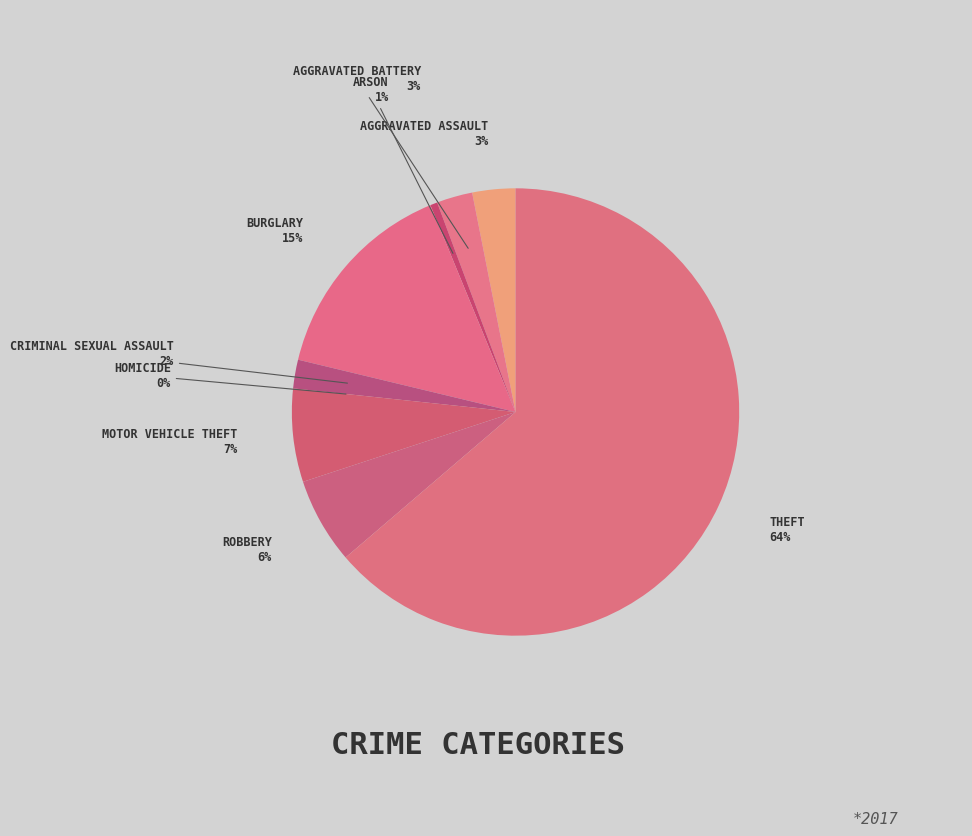

What is the ratio of the value at Robbery to the value at Arson?

12.0